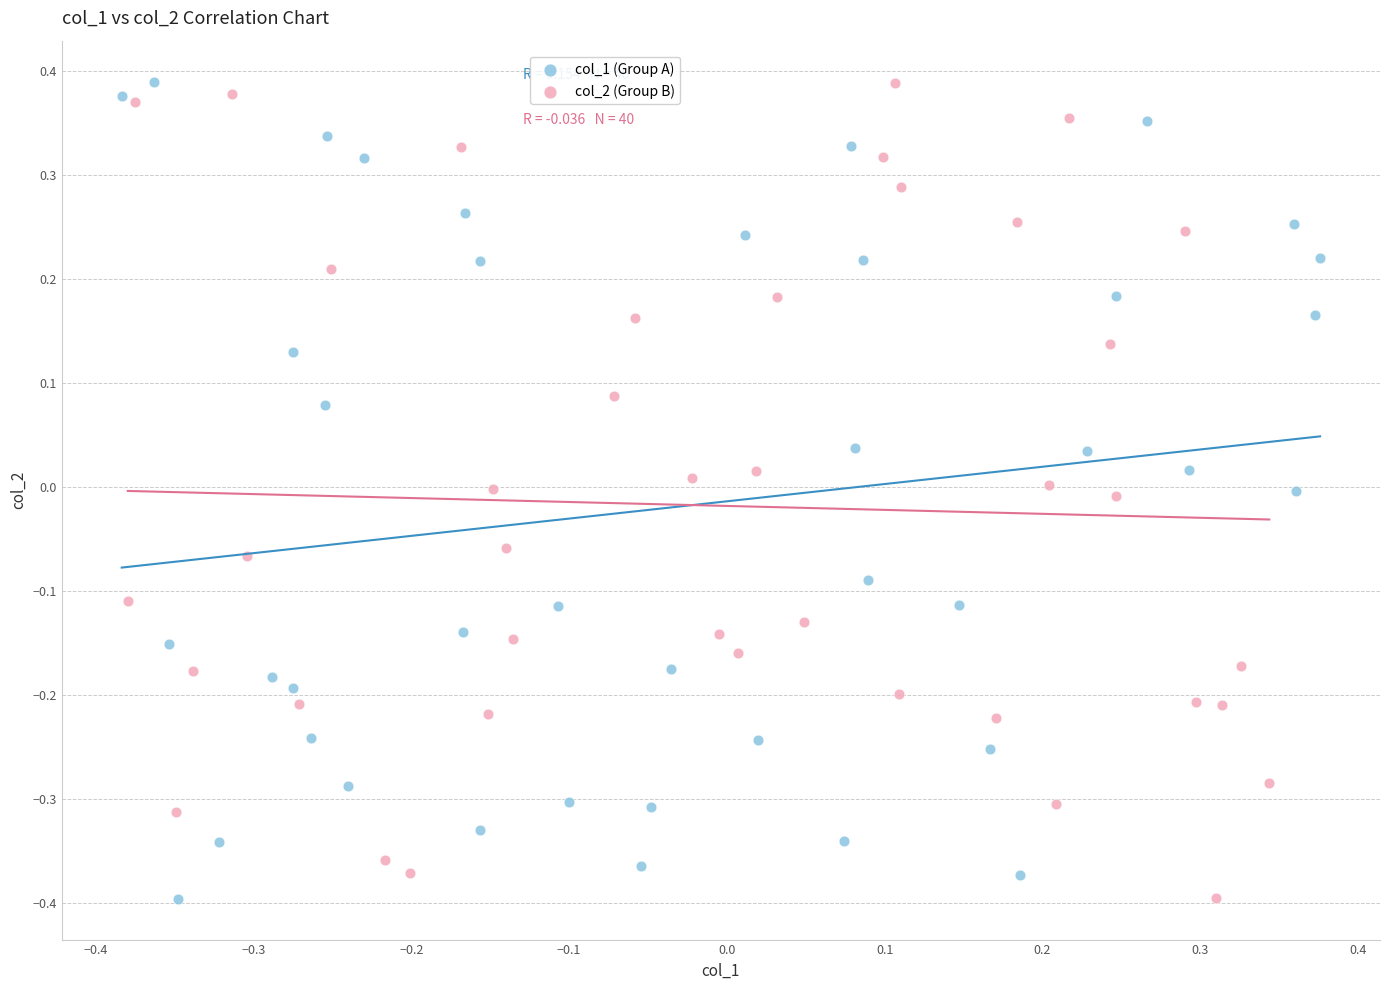

What are all the series names shown in the legend?

col_1 (Group A), col_2 (Group B)